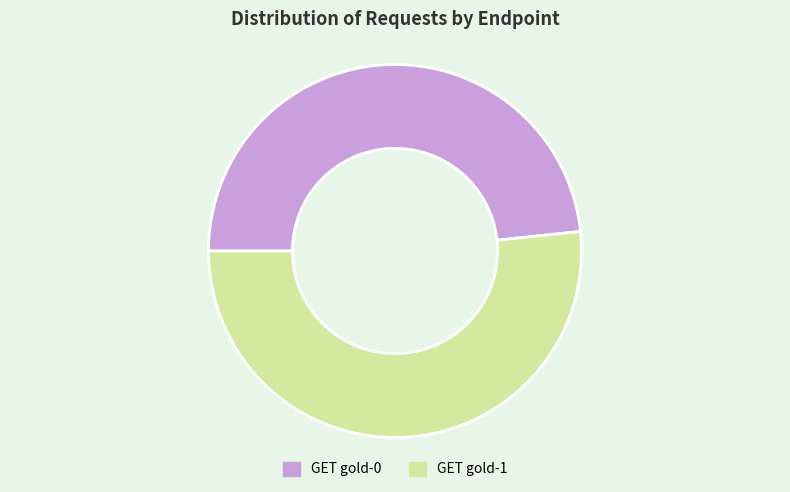

True or false: GET gold-0 accounts for 35% of the total.

False